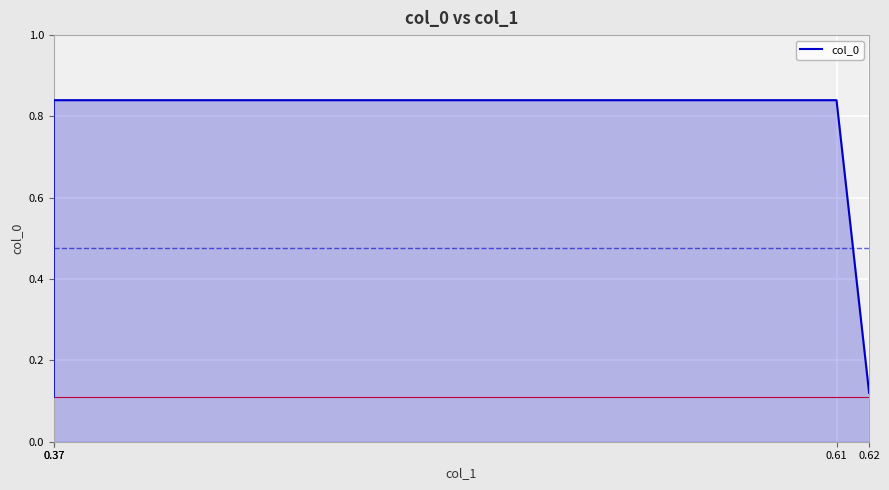

List the labels in order of value, smallest first.

0.37, 0.62, 0.37, 0.61